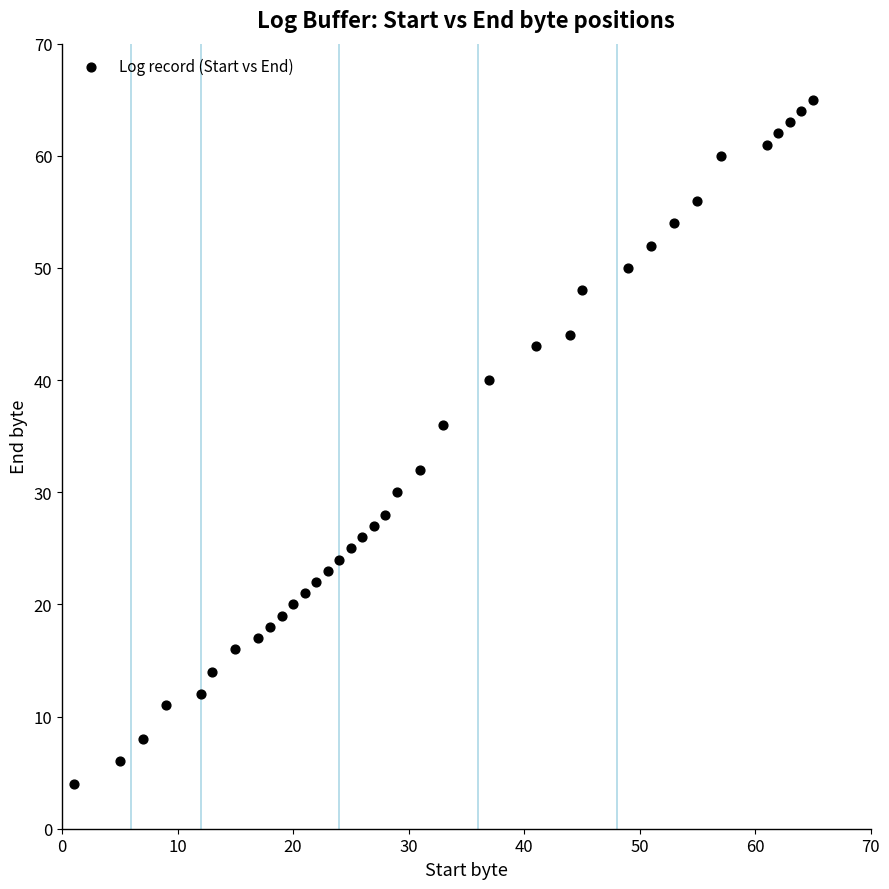

What is the range of X values (max minus min)?

64